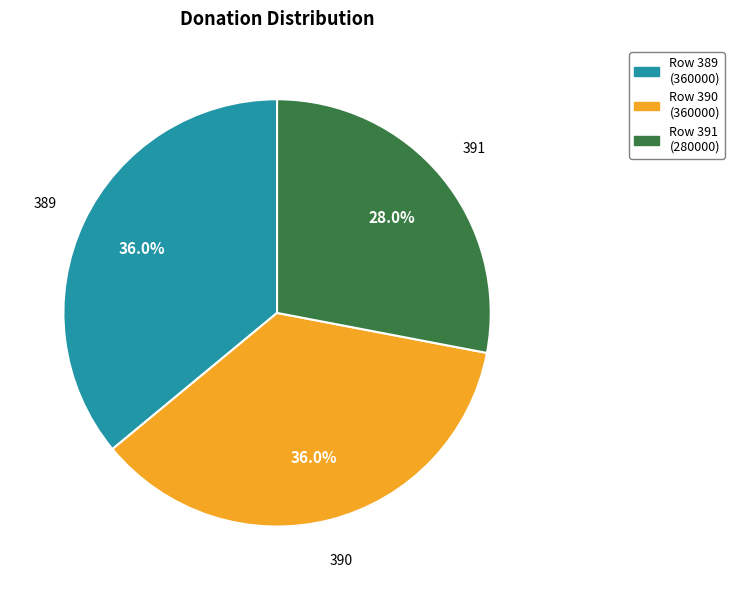

Is there any slice that represents more than half of the pie?

No